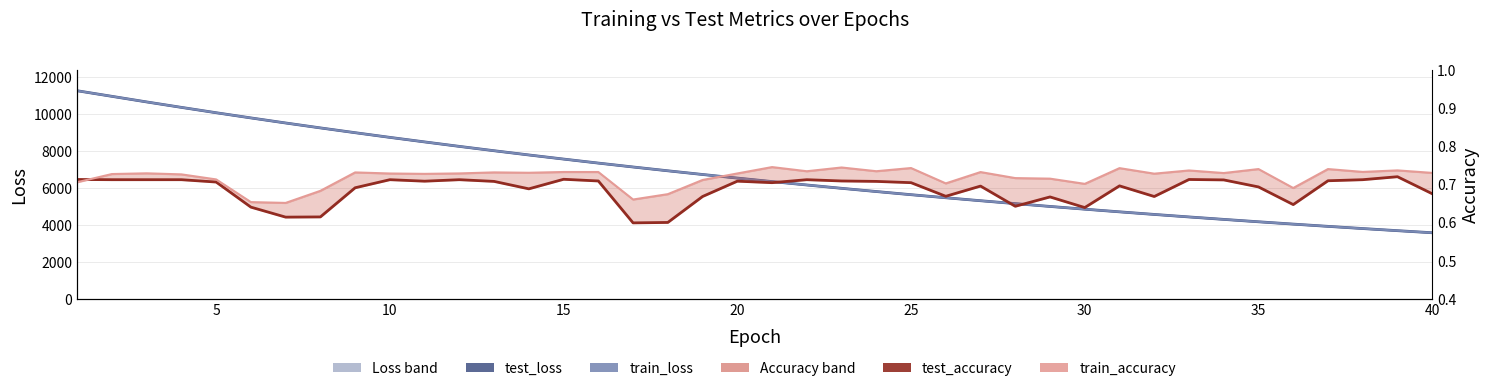

What is the difference between the second highest and second lowest values in the test_loss series?

7287.8